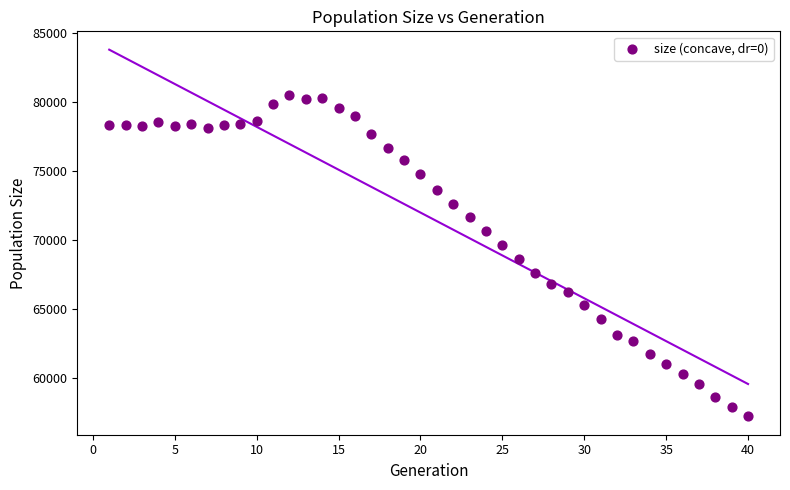

What is the range of X values (max minus min)?

39